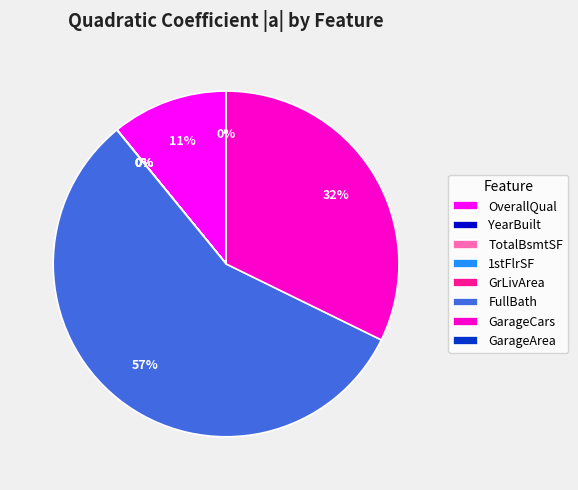

Which slice represents more than half of the pie?

FullBath